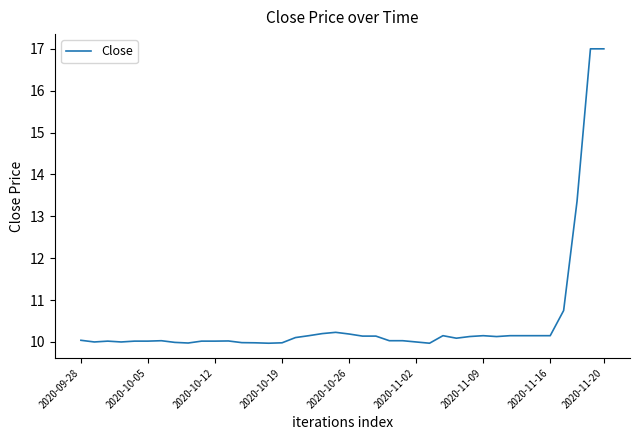

What is the difference between the maximum and minimum values?

7.0